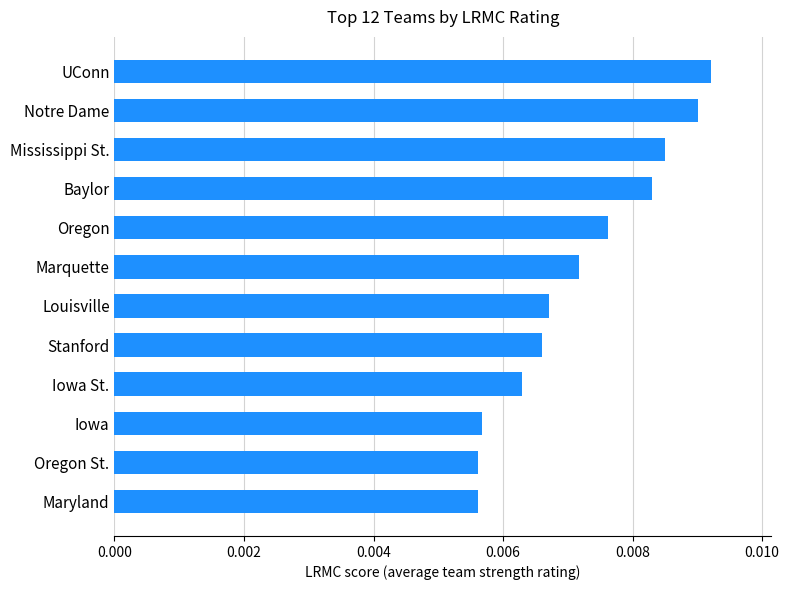

Between Mississippi St. and Louisville, which is larger?

Mississippi St.